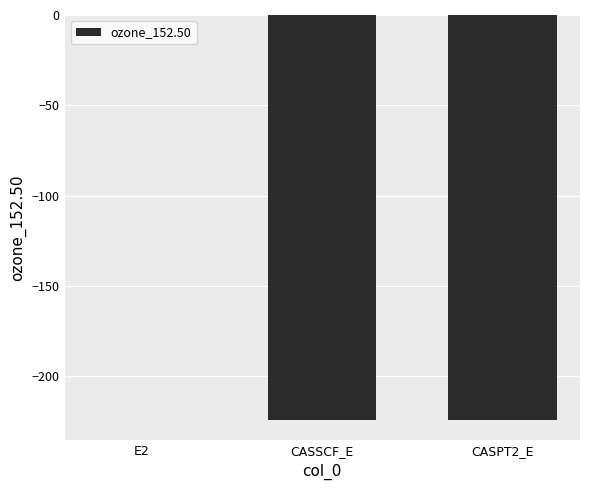

Is it true that the value at CASSCF_E is -224.3?

True